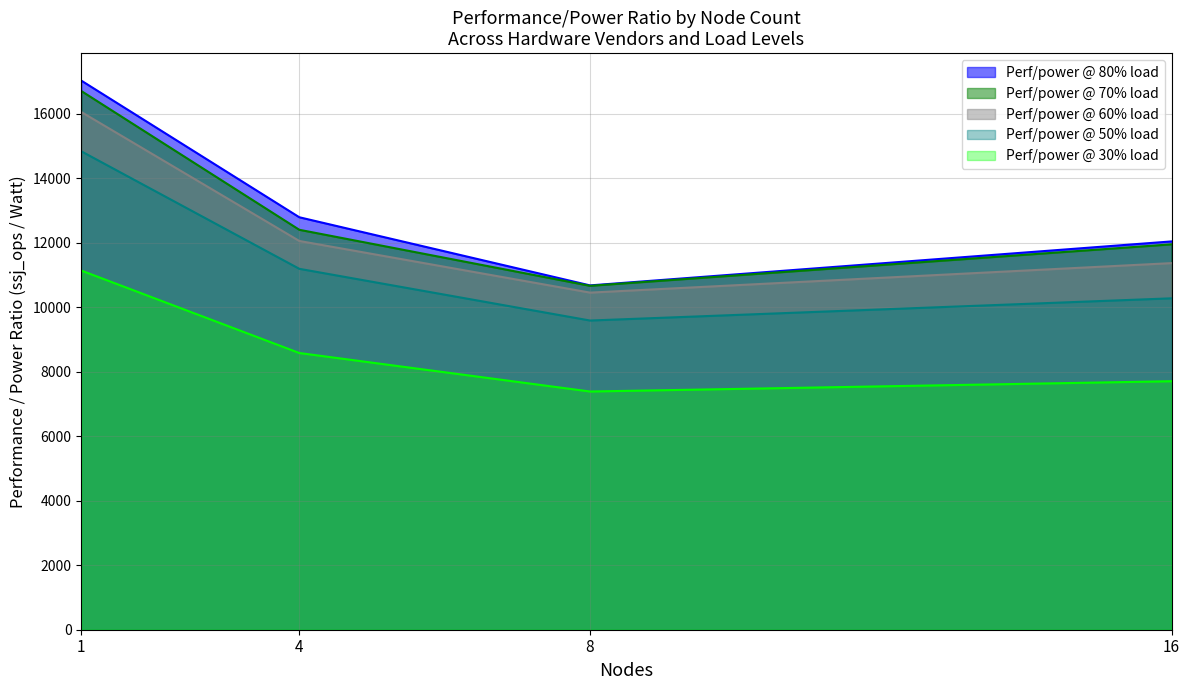

What is the difference between the highest and lowest values at 16?

4337.0